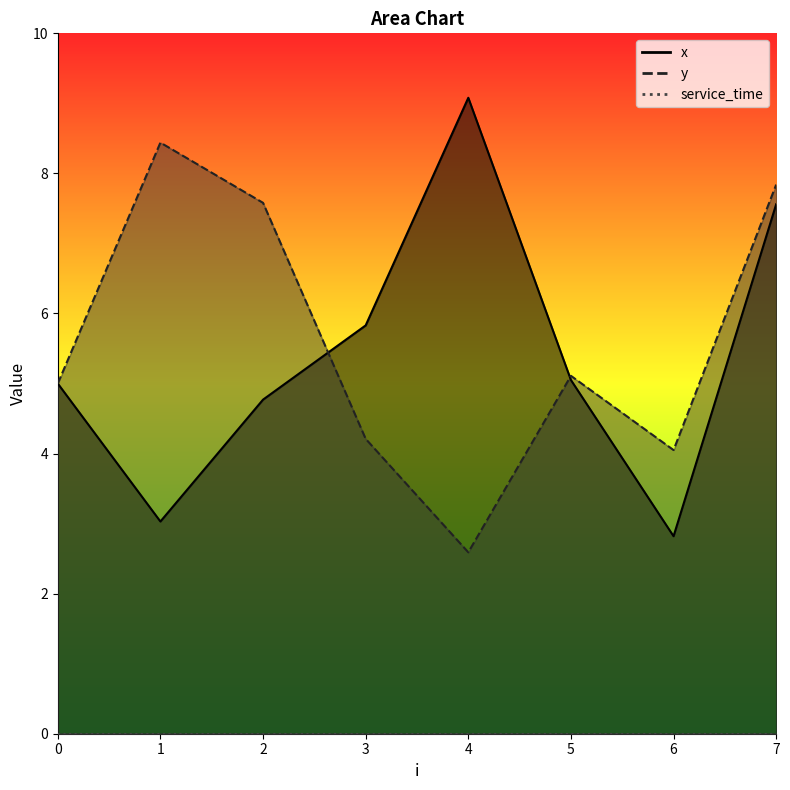

How many distinct data groups are displayed?

2